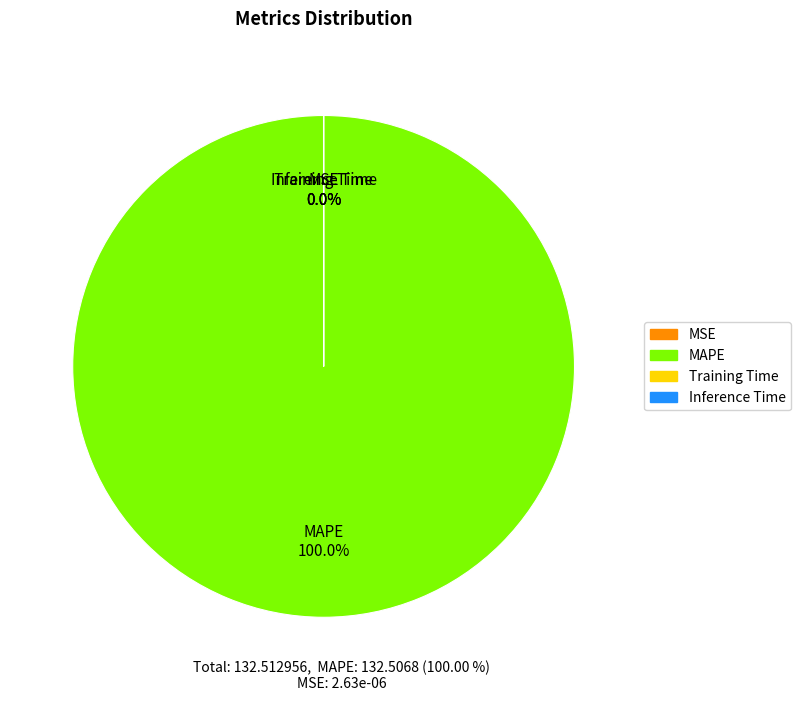

Rank the categories by value from highest to lowest.

MAPE, Training Time, Inference Time, MSE